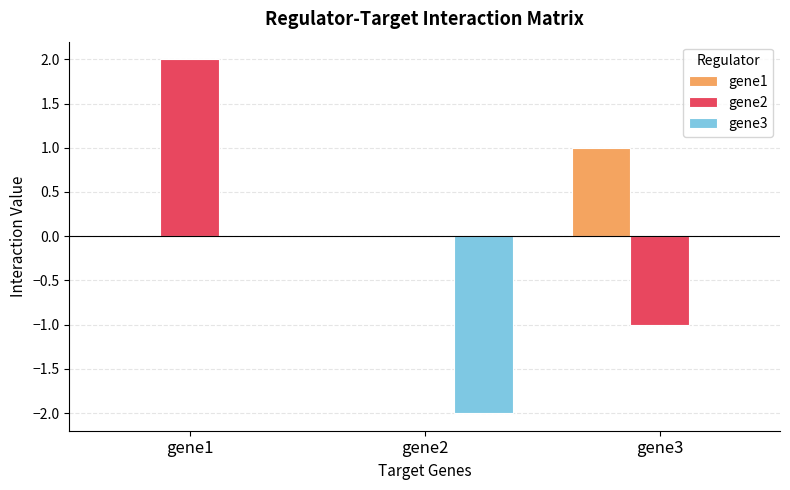

Which series changed the most between gene2 and gene3?

gene3